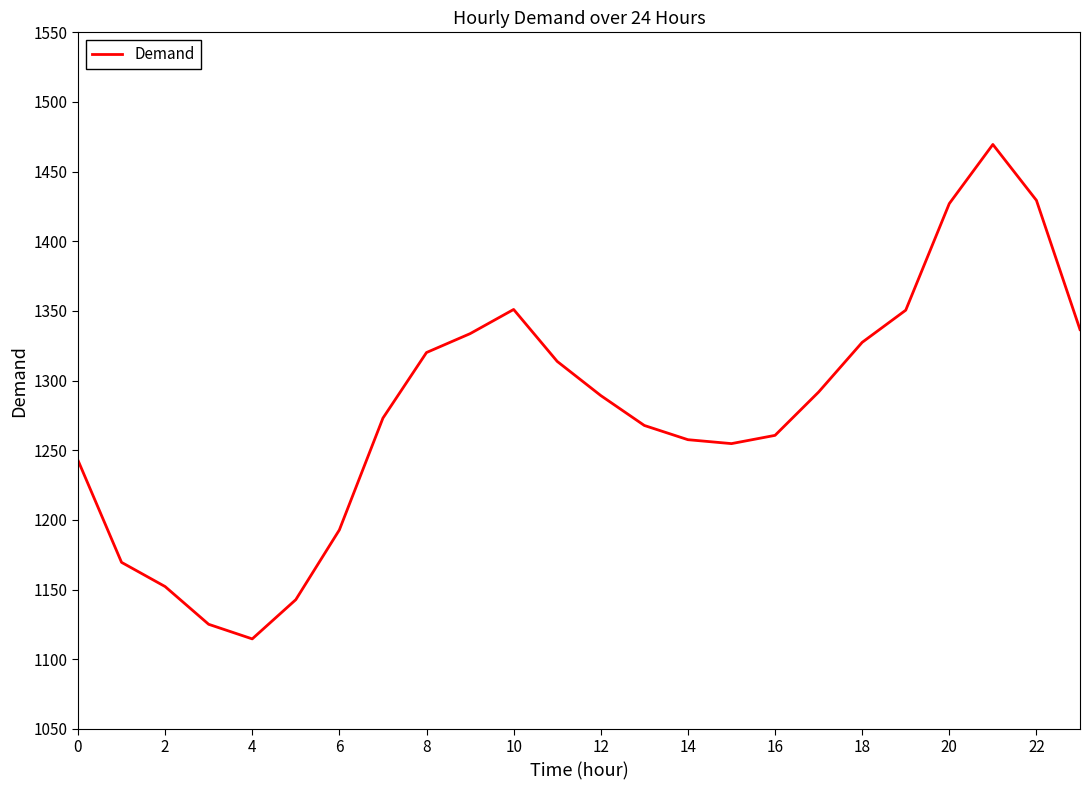

True or false: the data has more than 1 interior local peaks.

True